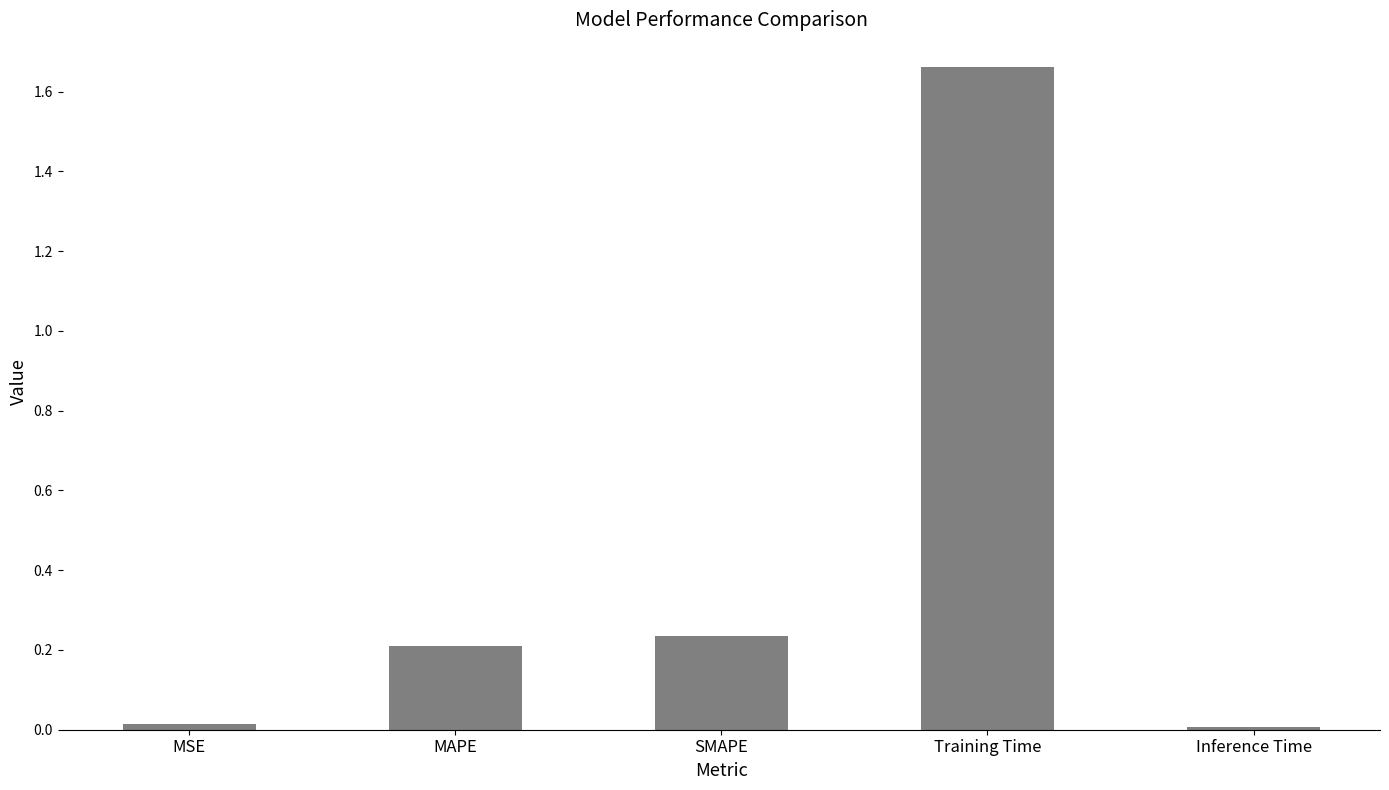

What position from the left is Training Time?

4